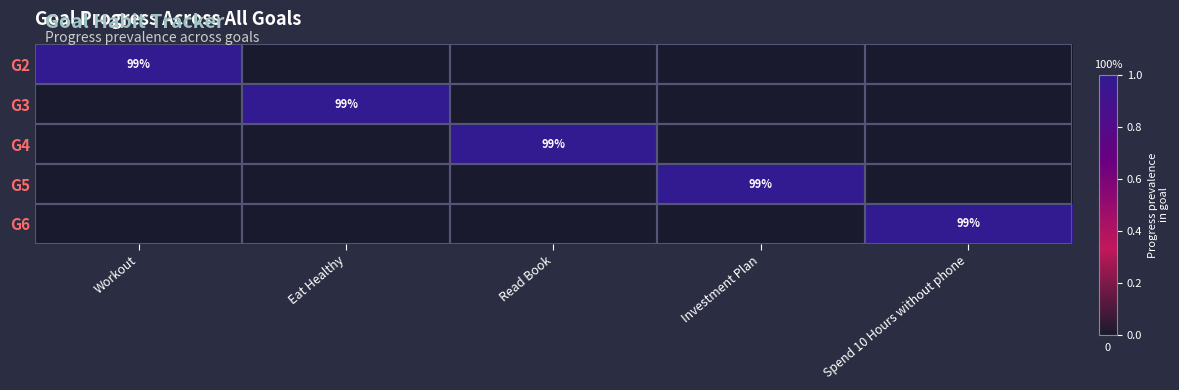

True or false: G2 has a value of 154 at Workout.

False